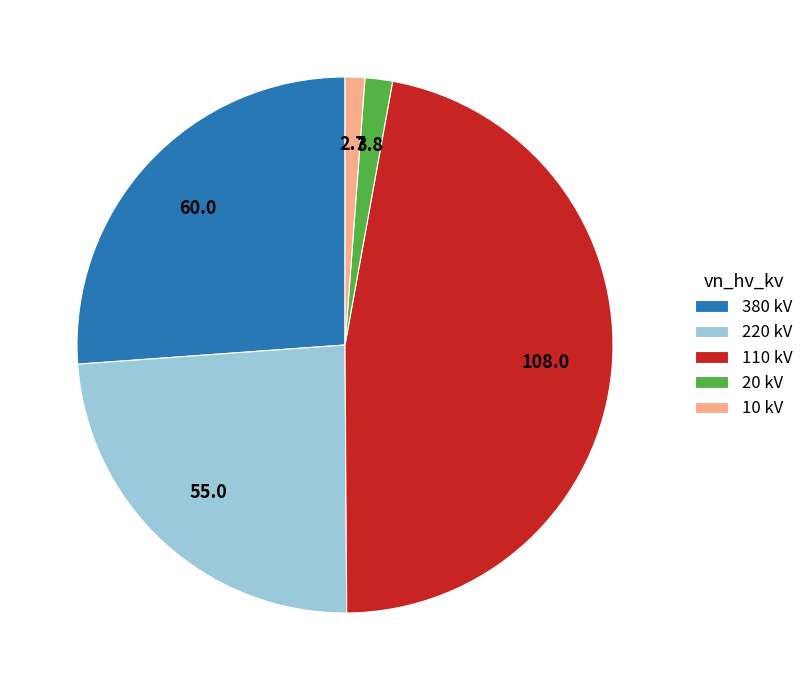

Do 220 kV and 20 kV together represent more than half of the pie?

No